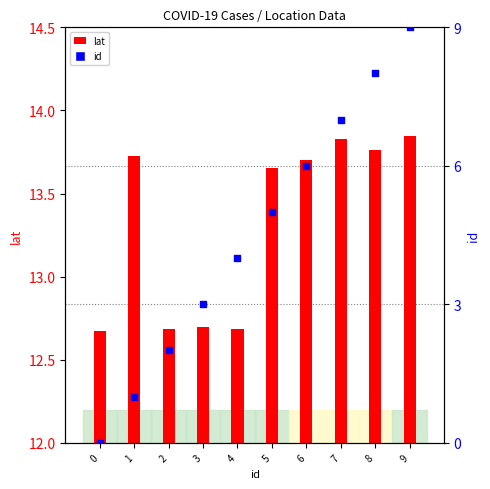

Which series has the largest Y range (max minus min)?

id